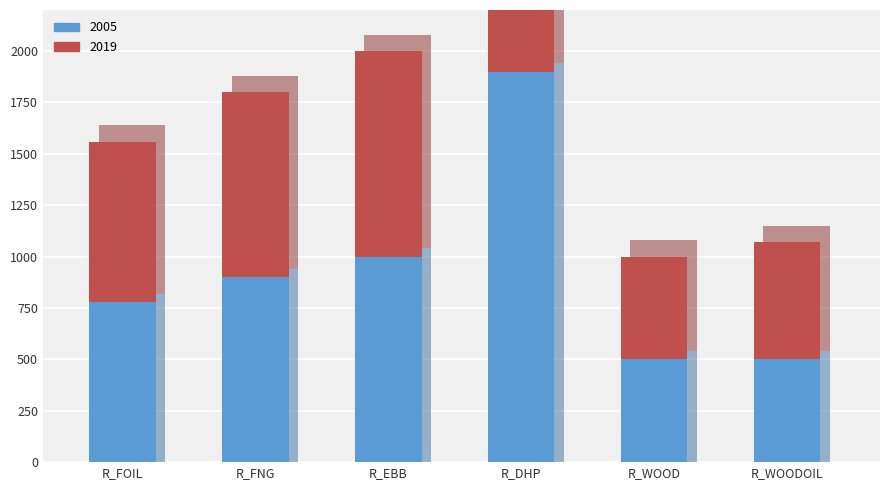

What is the sum of the 2019 values at R_EBB and R_DHP?

2900